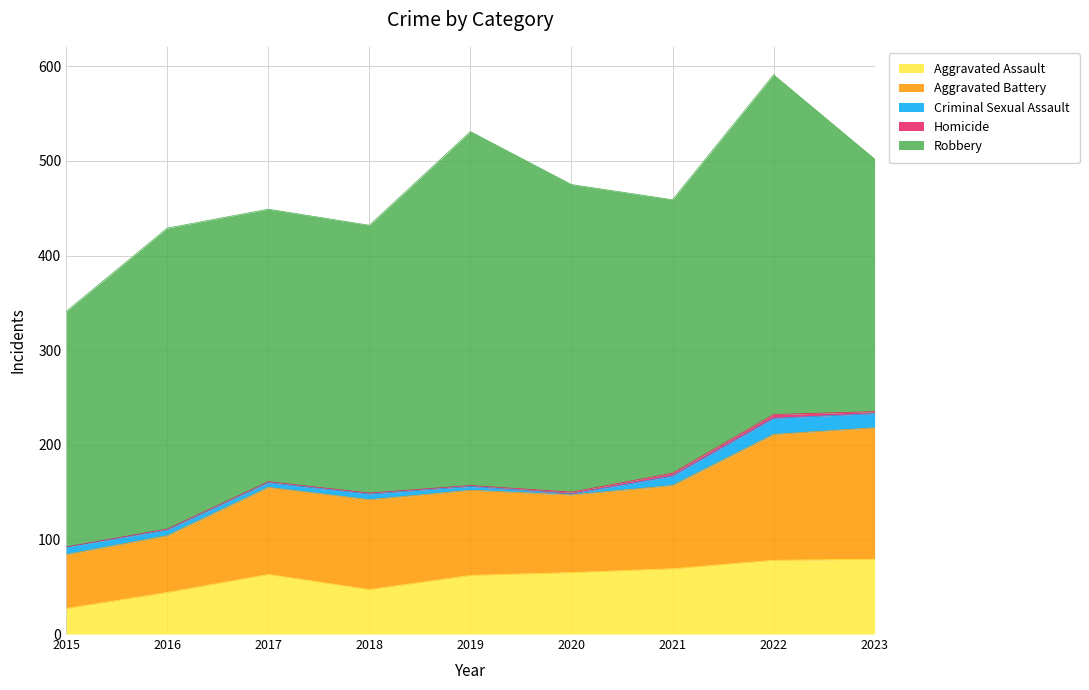

Is the value of Aggravated Assault at 2017 greater than the value of Criminal Sexual Assault at 2016?

Yes